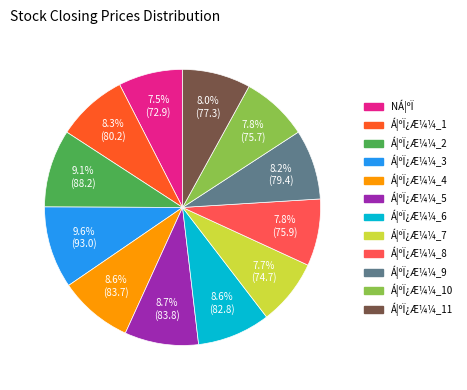

How many slices are in this pie chart?

12